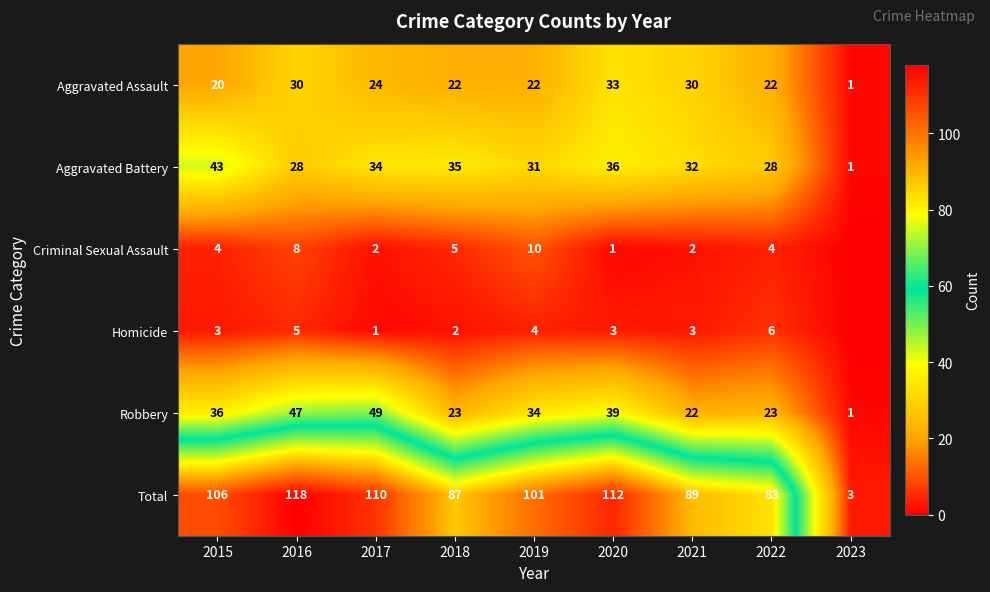

Which has a higher value, 2015 or 2017?

2017